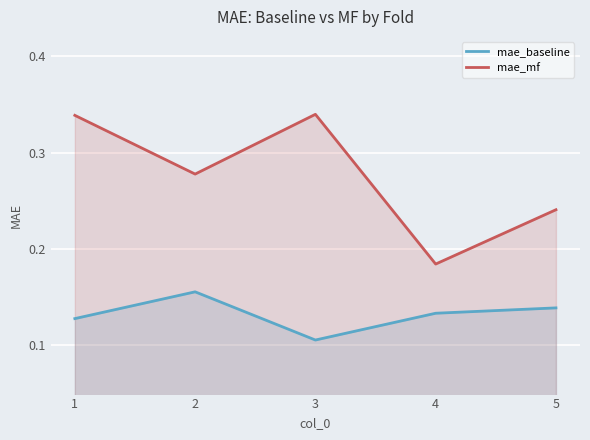

At 4, list the series in order from smallest to largest.

mae_baseline, mae_mf